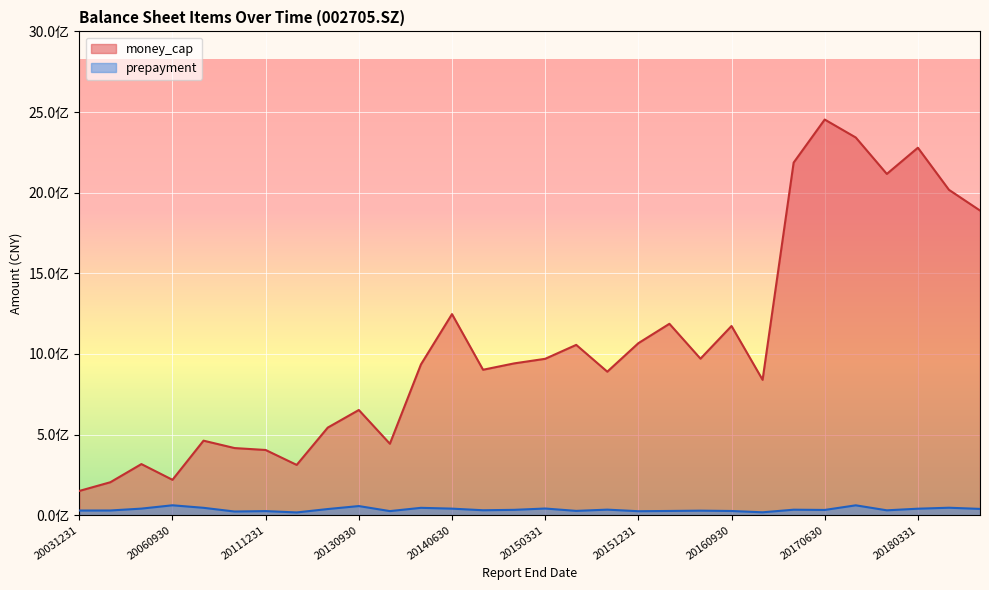

What are all the series names shown in the legend?

money_cap, prepayment